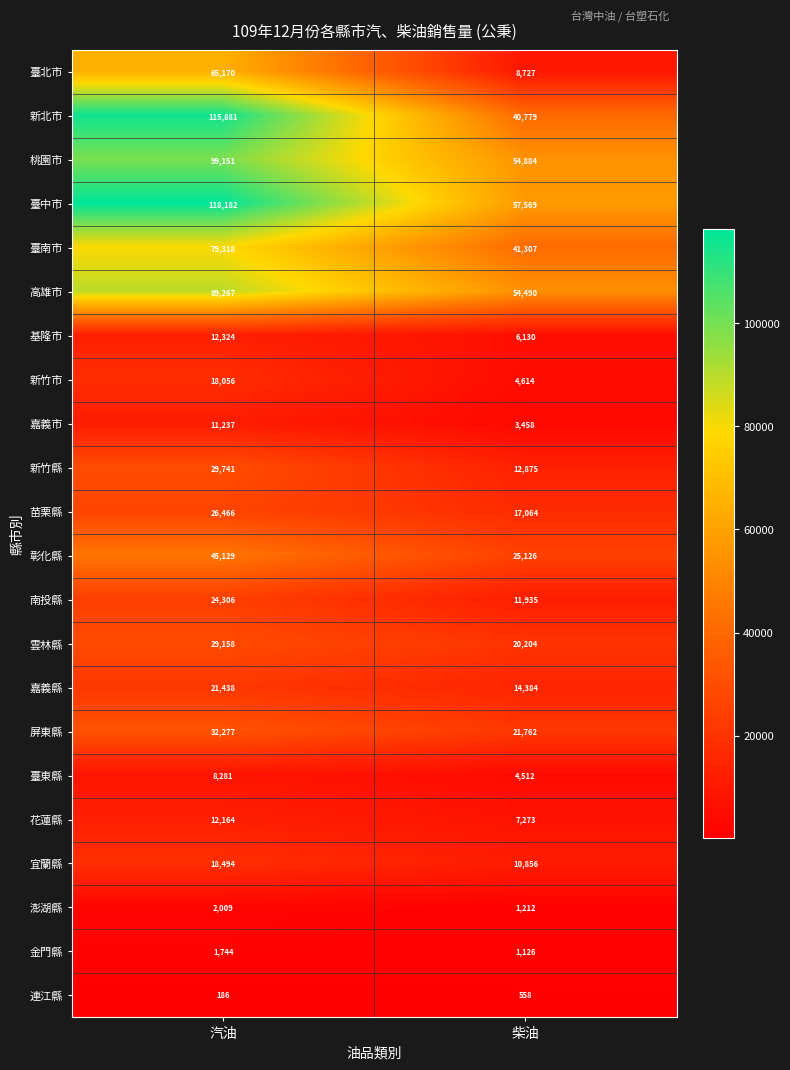

What is the difference between the 臺中市 values at 柴油 and 汽油?

60613